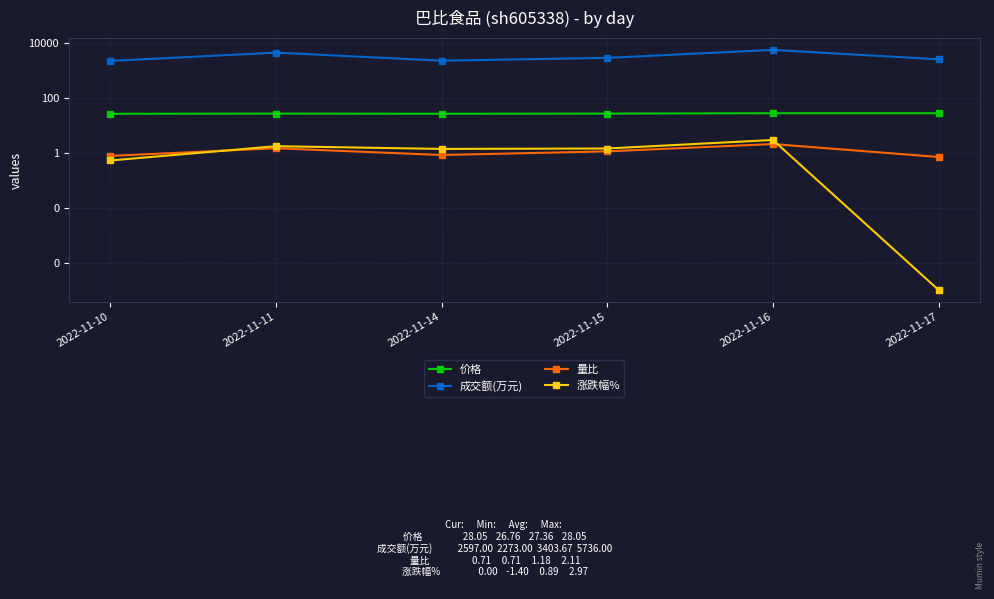

How many data points does each series have?

6